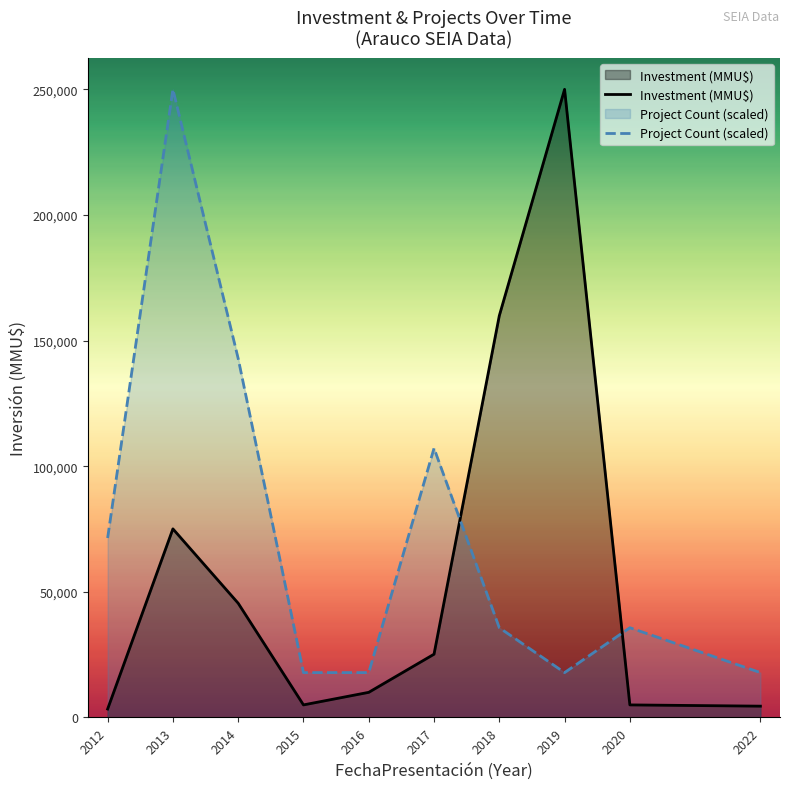

Which has a higher value, 2013 or 2018?

2018